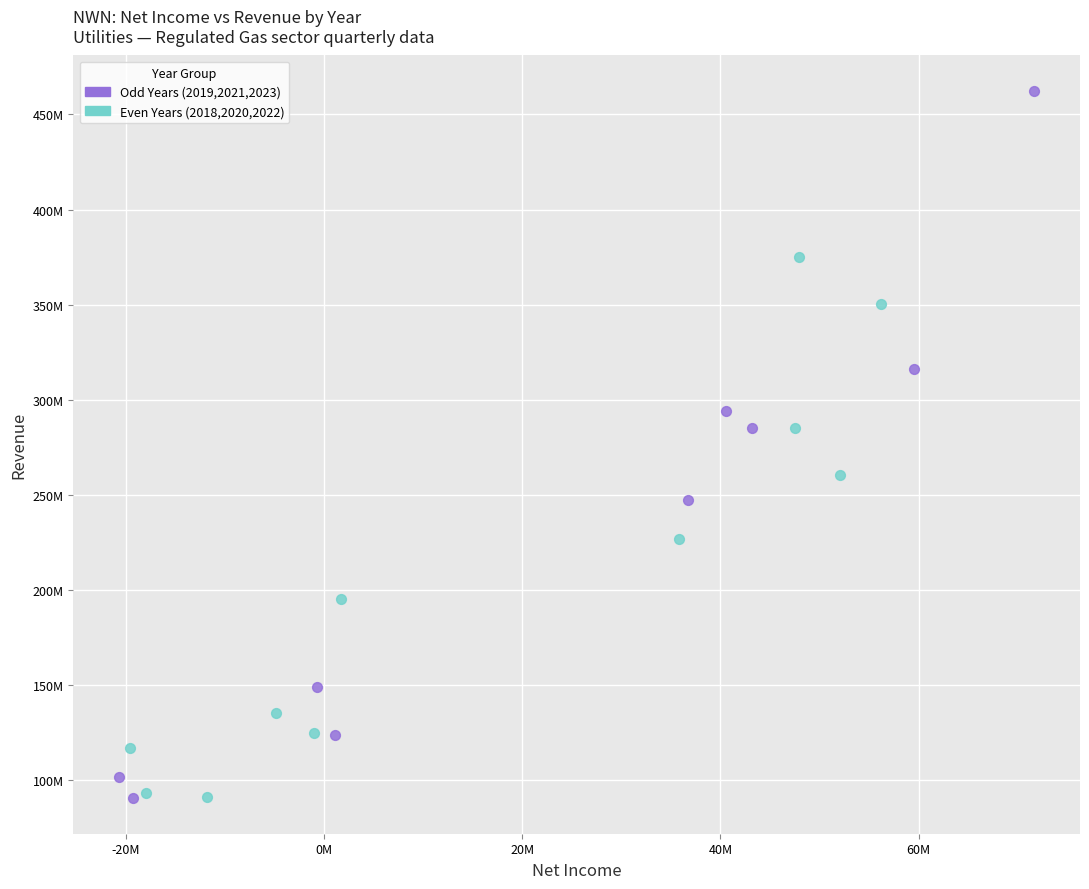

What are all the series names shown in the legend?

Odd Years (2019,2021,2023), Even Years (2018,2020,2022)